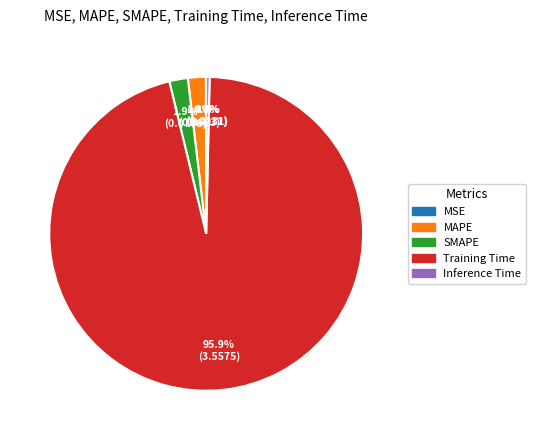

Is there any slice that represents more than half of the pie?

Yes